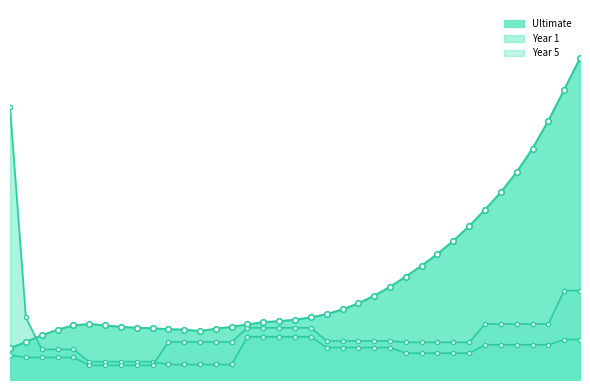

Rank the series by their maximum value, from lowest to highest.

Year 5, Year 1, Ultimate